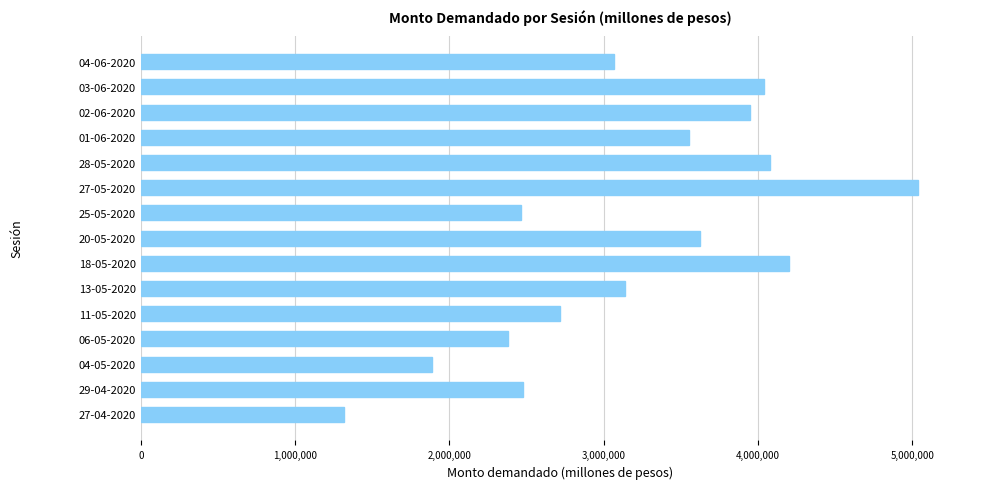

What is the change in value from 01-06-2020 to 03-06-2020?

+483000